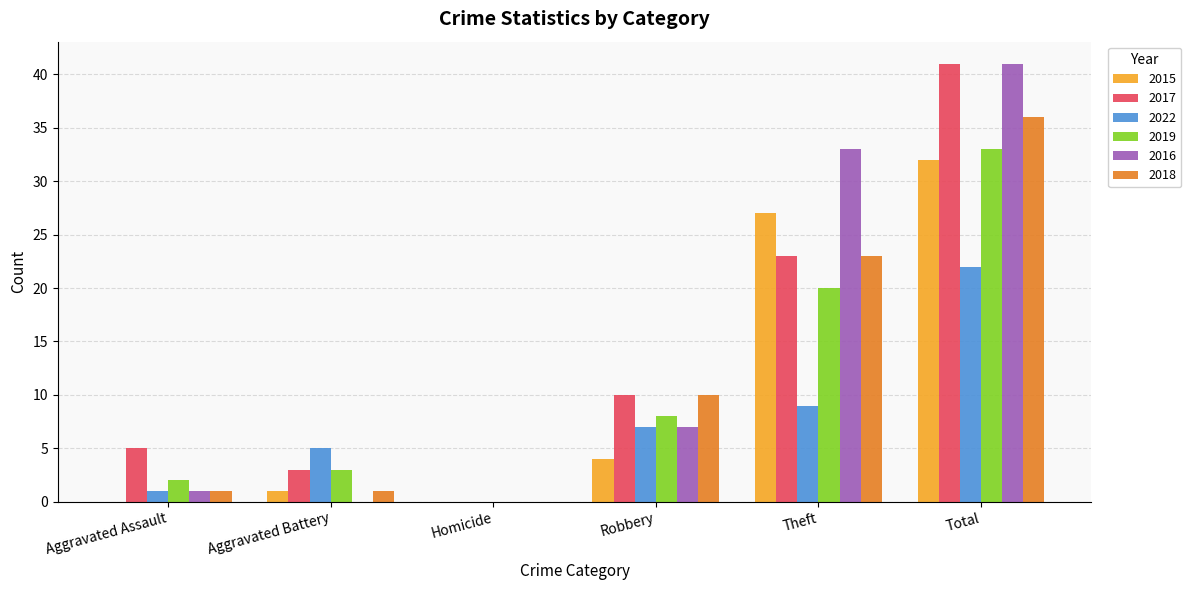

The 2016 series shows 1 at Aggravated Assault. True or false?

True